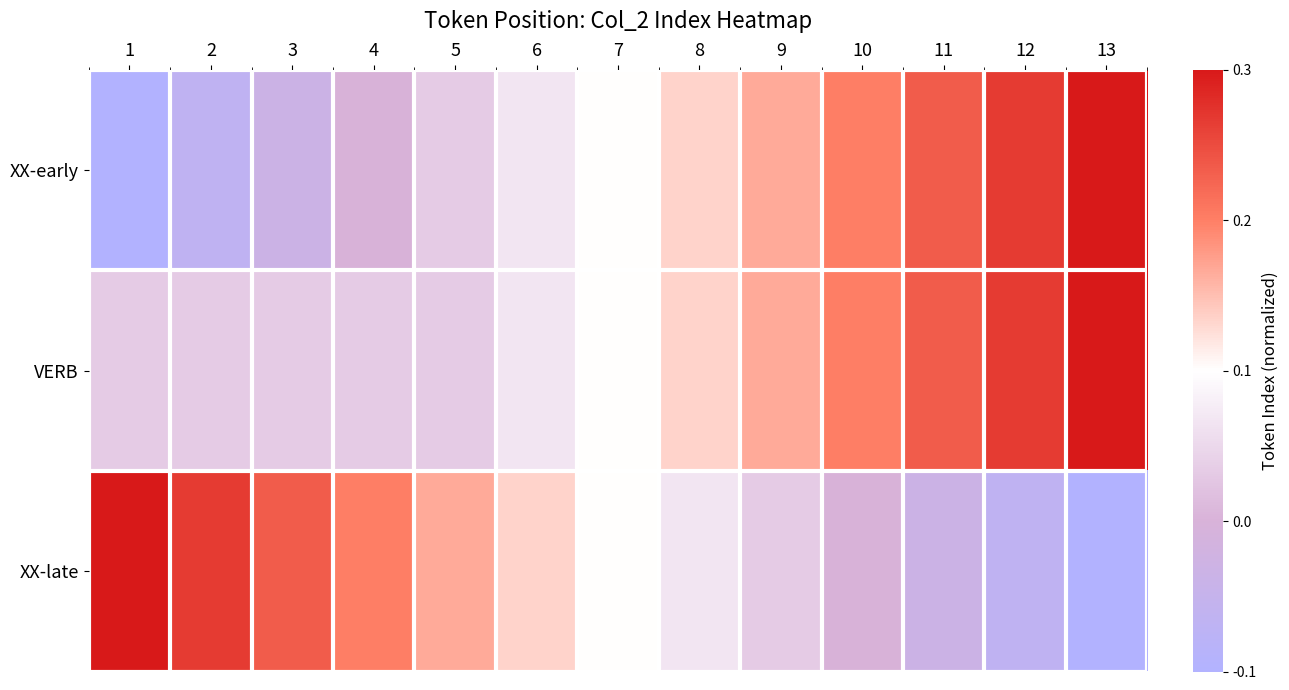

At which category is the sum across all series the highest?

13